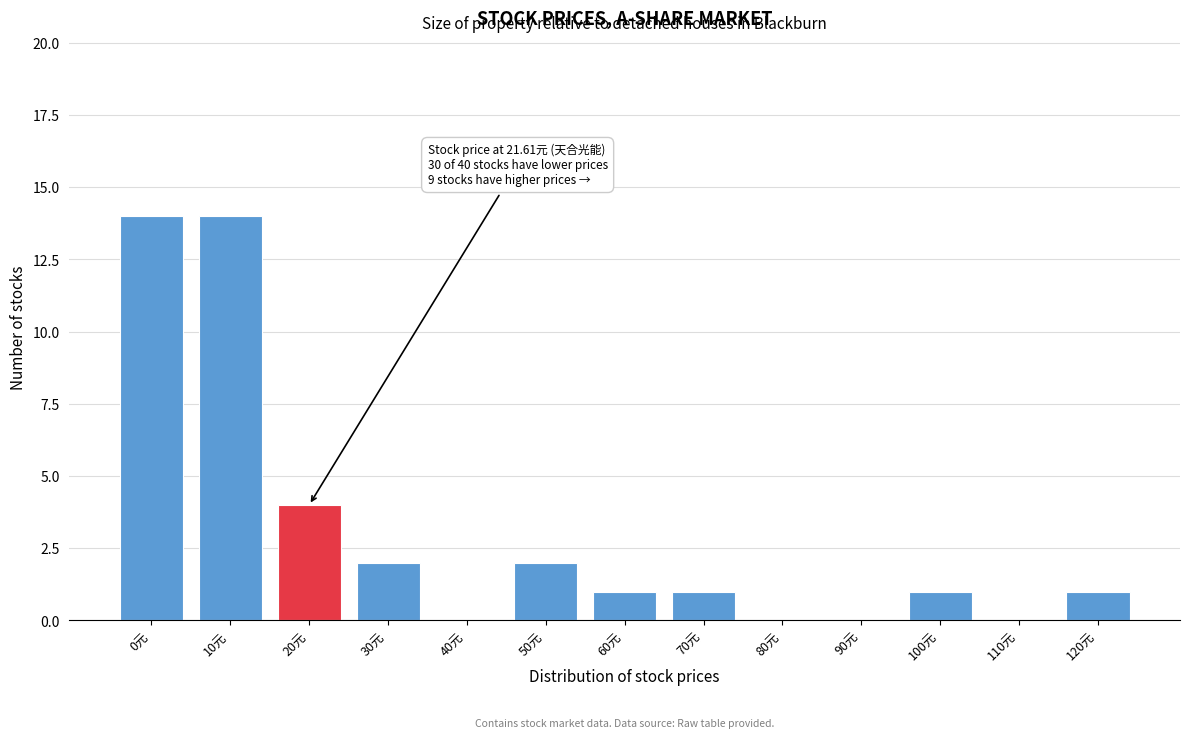

Reading left to right, extract all data points from this chart.

0元=14	10元=14	20元=4	30元=2	40元=0	50元=2	60元=1	70元=1	80元=0	90元=0	100元=1	110元=0	120元=1